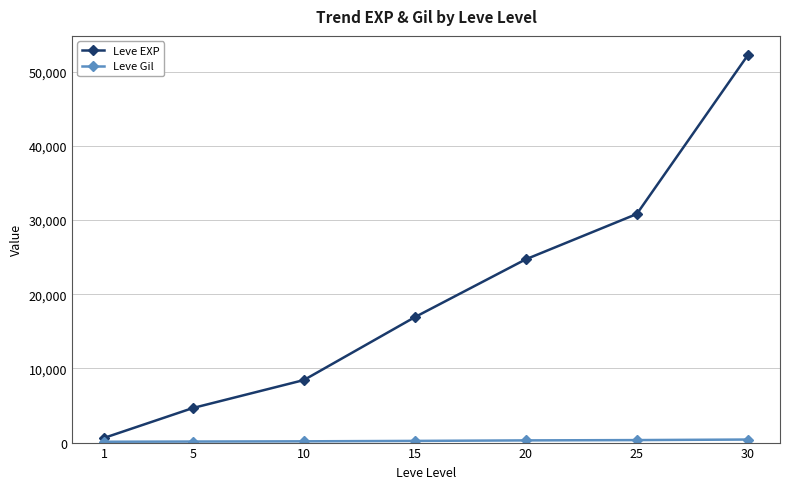

True or false: Leve EXP has a value of 24710 at 20.

True